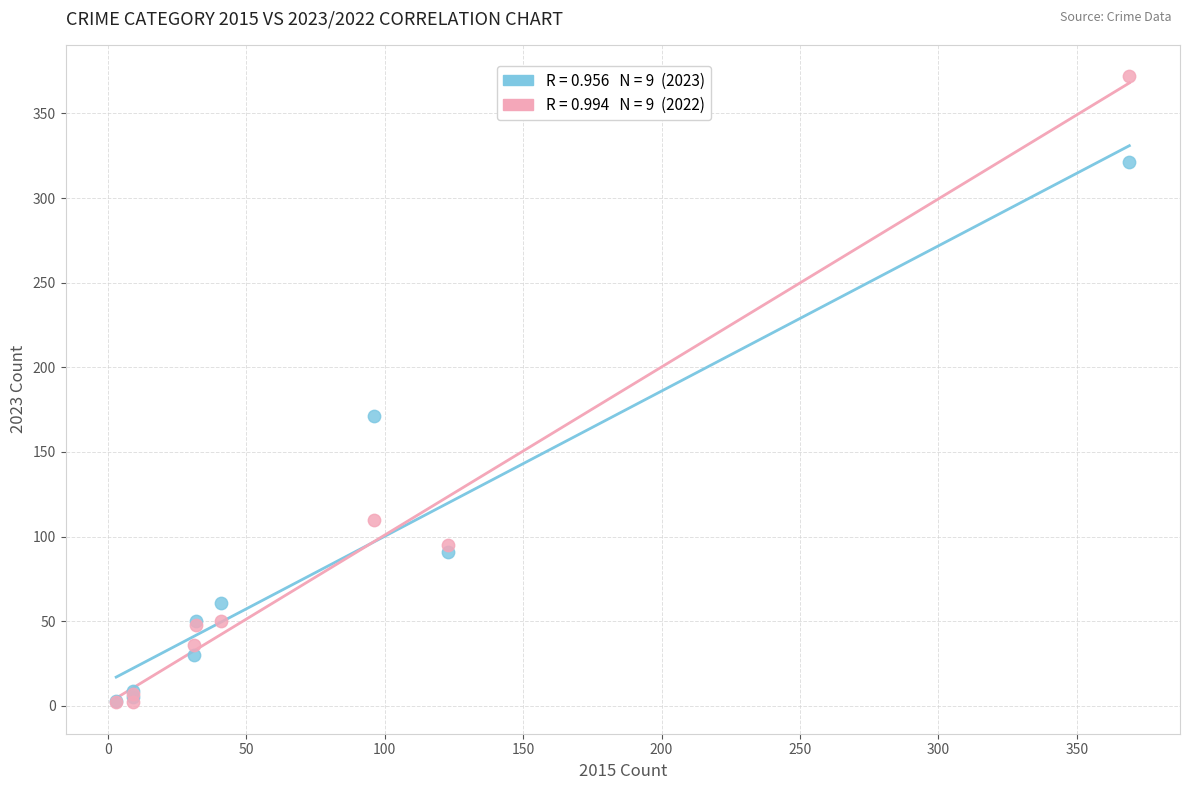

Across all series, what Y value is closest to 187?

171